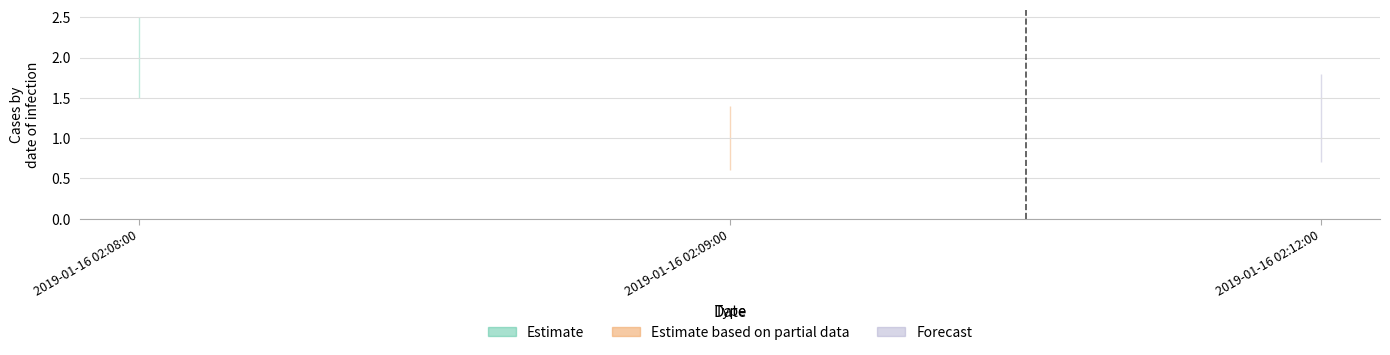

Reading left to right, what are all the values shown in this chart?

2	1	1